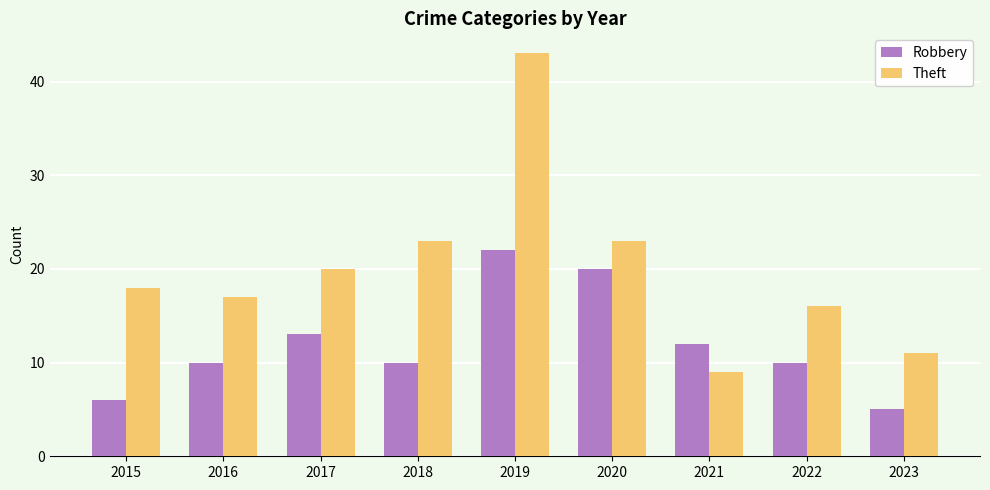

Is it true that Robbery equals 10 at 2020?

False